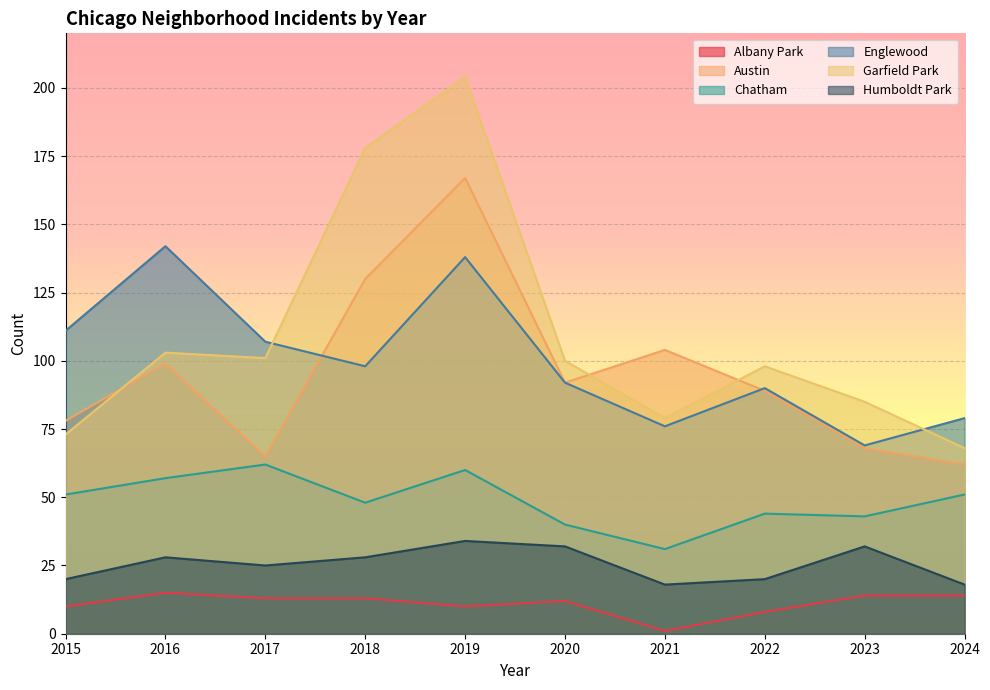

What is the maximum value shown in the chart?

204